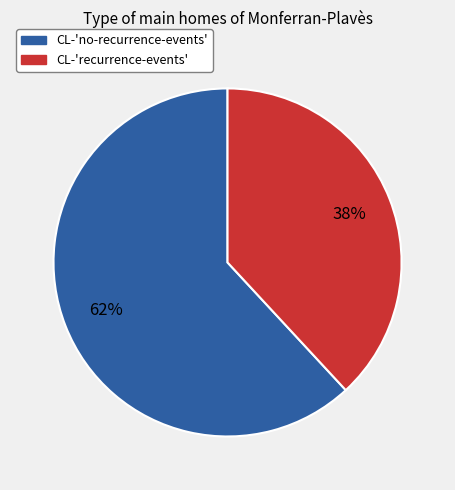

Between CL-'recurrence-events' and CL-'no-recurrence-events', which is larger?

CL-'no-recurrence-events'